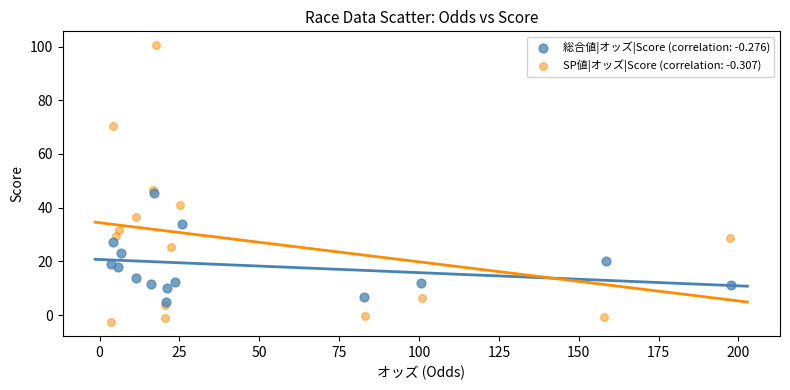

Which series reaches the maximum Y coordinate?

SP値|オッズ|Score (correlation: -0.307)